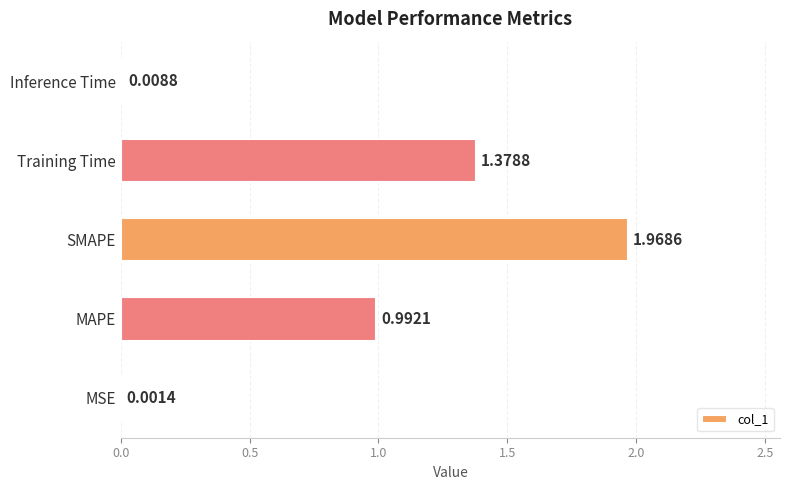

Where is the data nearest to the value 0?

MSE